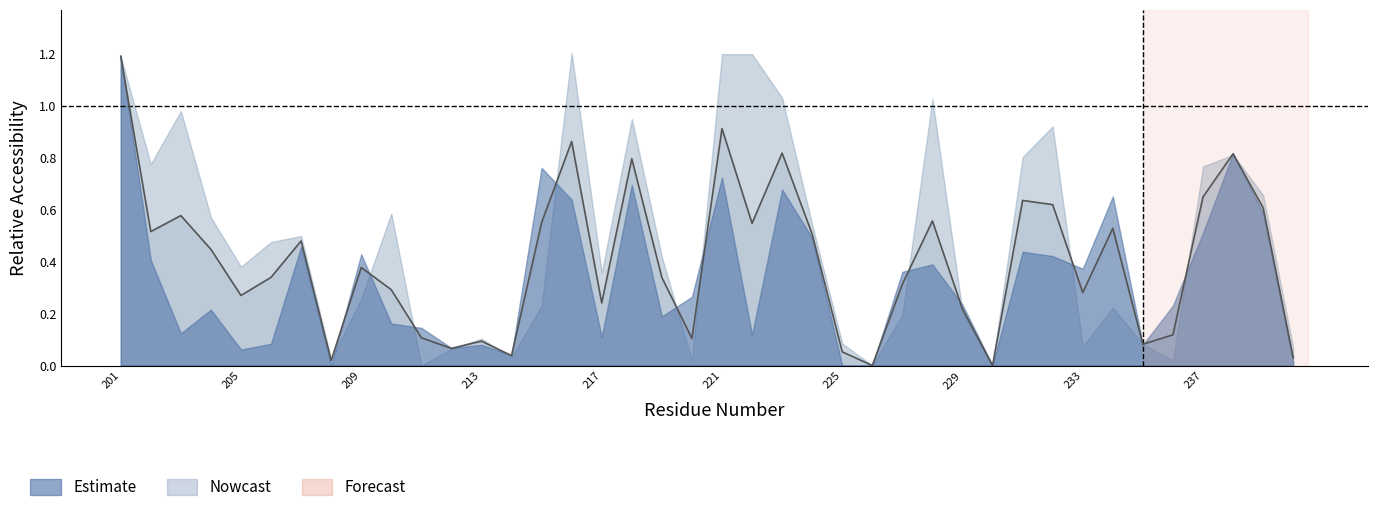

Rank the categories by relative_apolar value from highest to lowest.

216, 221, 222, 201, 223, 228, 203, 218, 232, 238, 231, 202, 237, 239, 210, 204, 224, 207, 206, 219, 205, 217, 209, 215, 234, 229, 227, 213, 225, 235, 233, 240, 212, 214, 208, 220, 236, 211, 226, 230